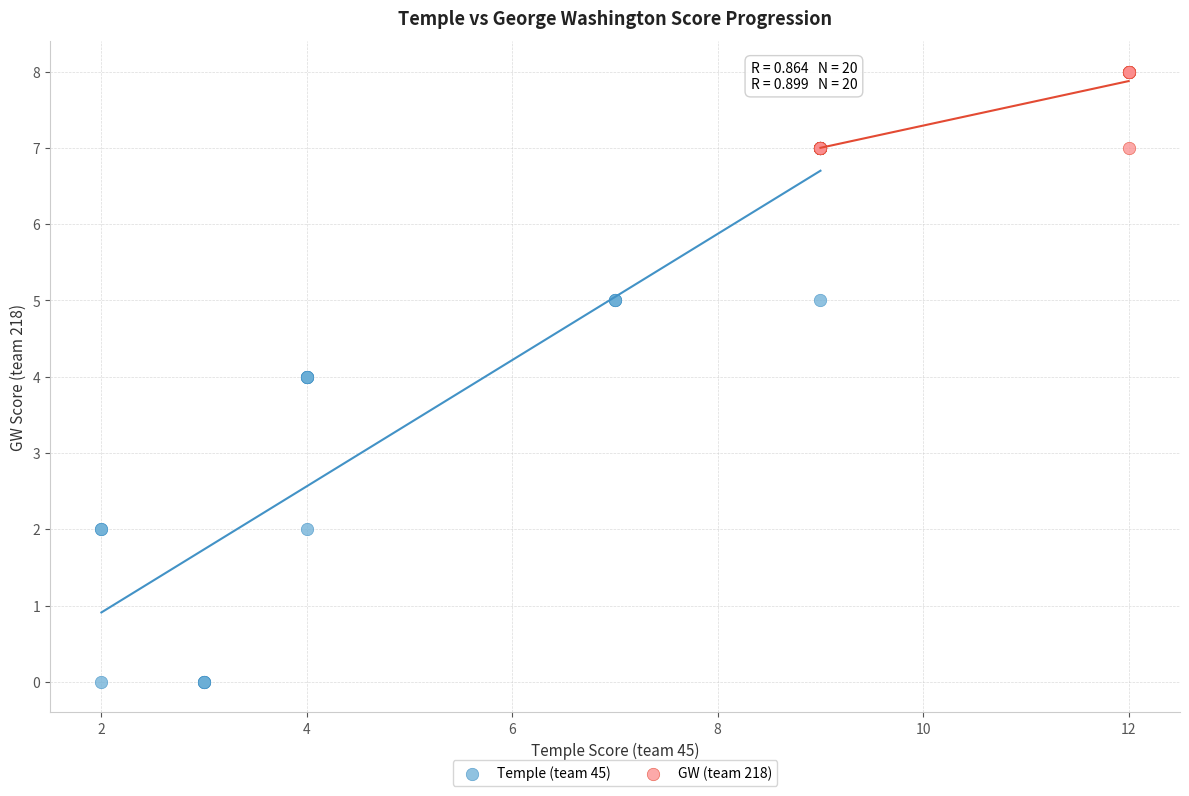

What are all the series names shown in the legend?

Temple (team 45), GW (team 218)